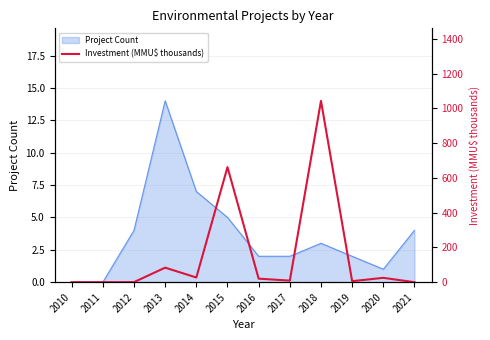

Reading right to left, transcribe all the data shown in this chart.

2021=0.0	2020=25.0	2019=5.8	2018=1042.8	2017=9.0	2016=20.3	2015=661.7	2014=26.9	2013=83.5	2012=0.4	2011=0.0	2010=0.0